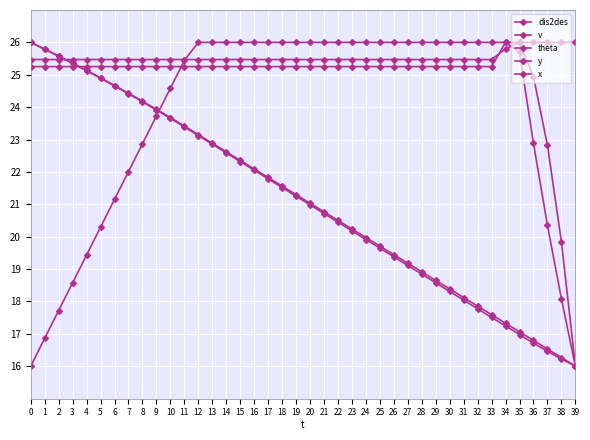

The v series shows 26.0 at 38. True or false?

True